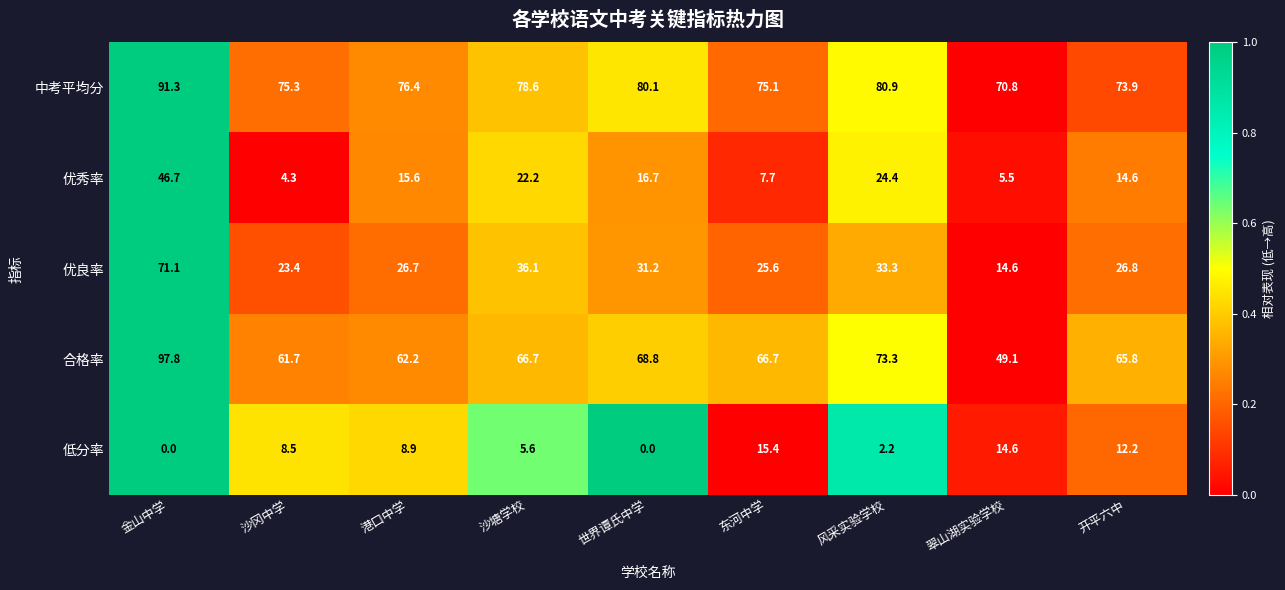

Where is 优秀率 nearest to the value 25?

风采实验学校